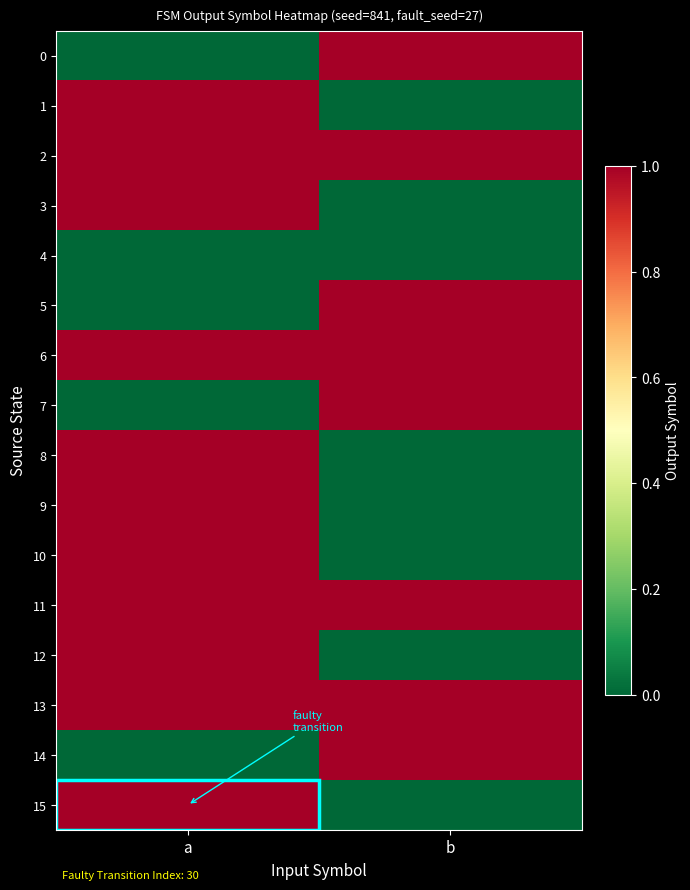

Between a and b, which is larger?

b